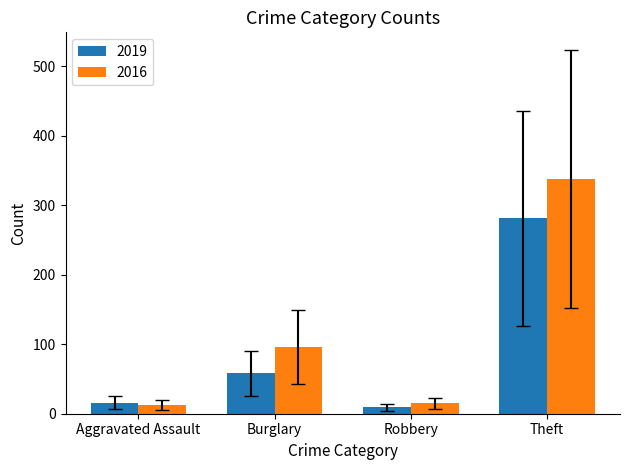

At which label does 2019 reach its minimum?

Robbery